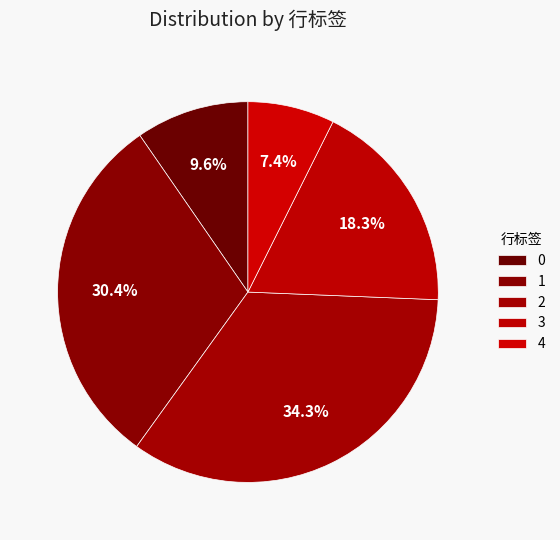

Rank the categories by value from highest to lowest.

2, 1, 3, 0, 4